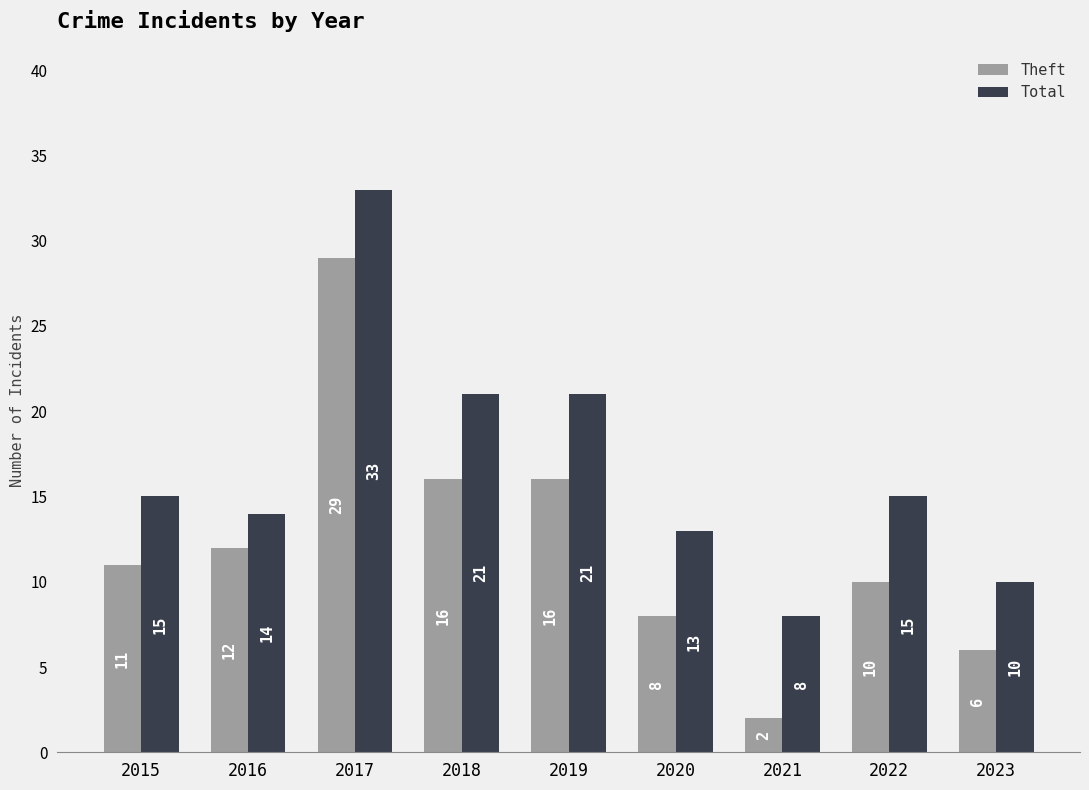

True or false: Total has a value of 15 at 2023.

False